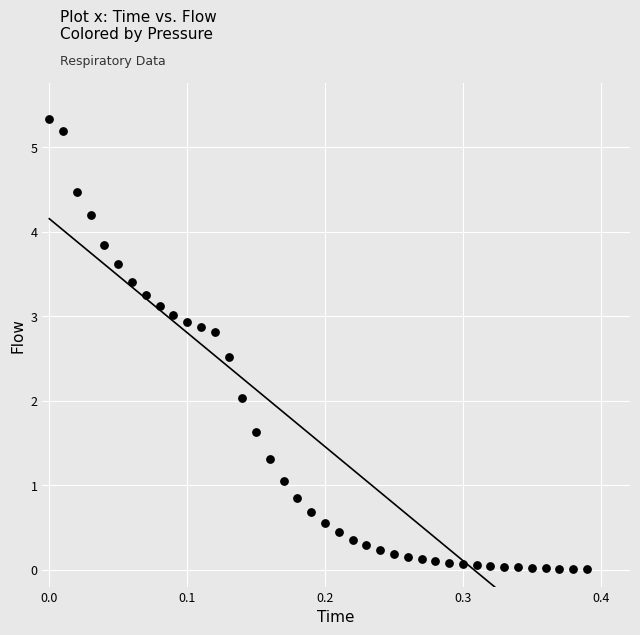

What is the range of X values (max minus min)?

0.4